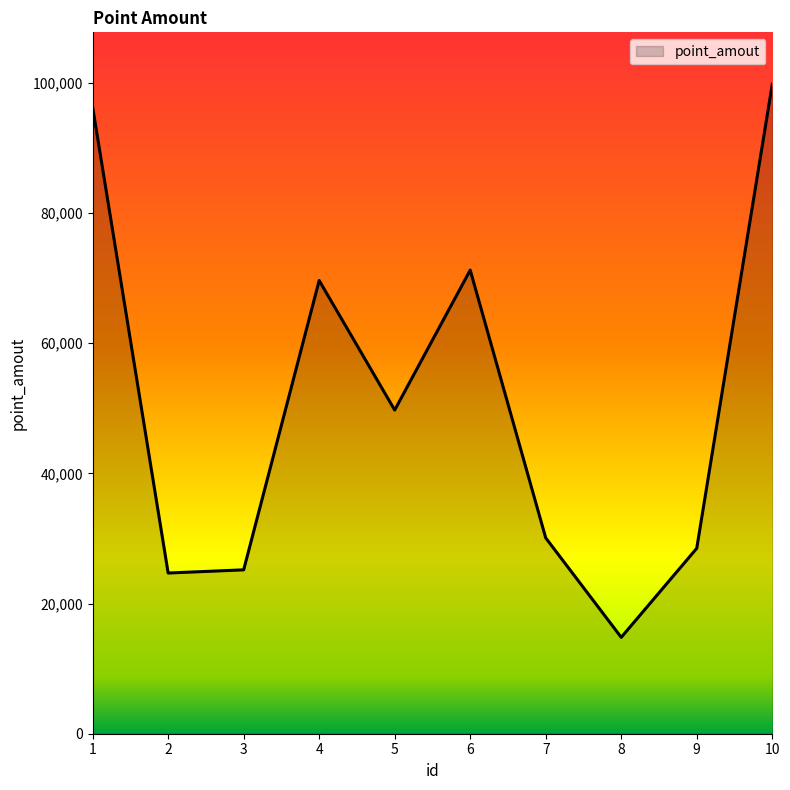

Does the chart have visible grid lines?

No